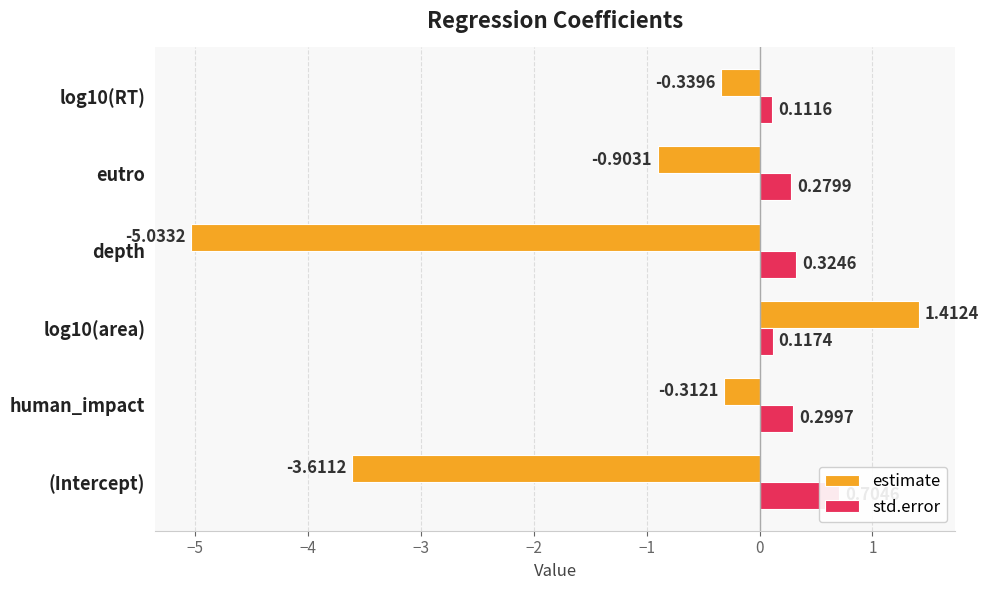

Read the std.error value at log10(area).

0.1